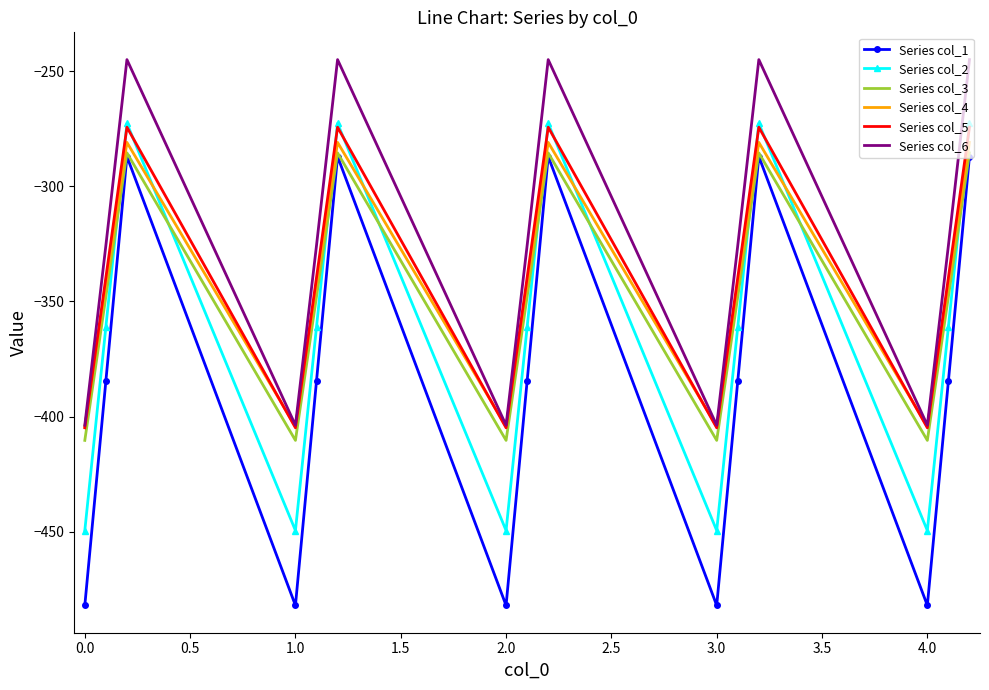

What is the maximum value shown in the chart?

-245.0